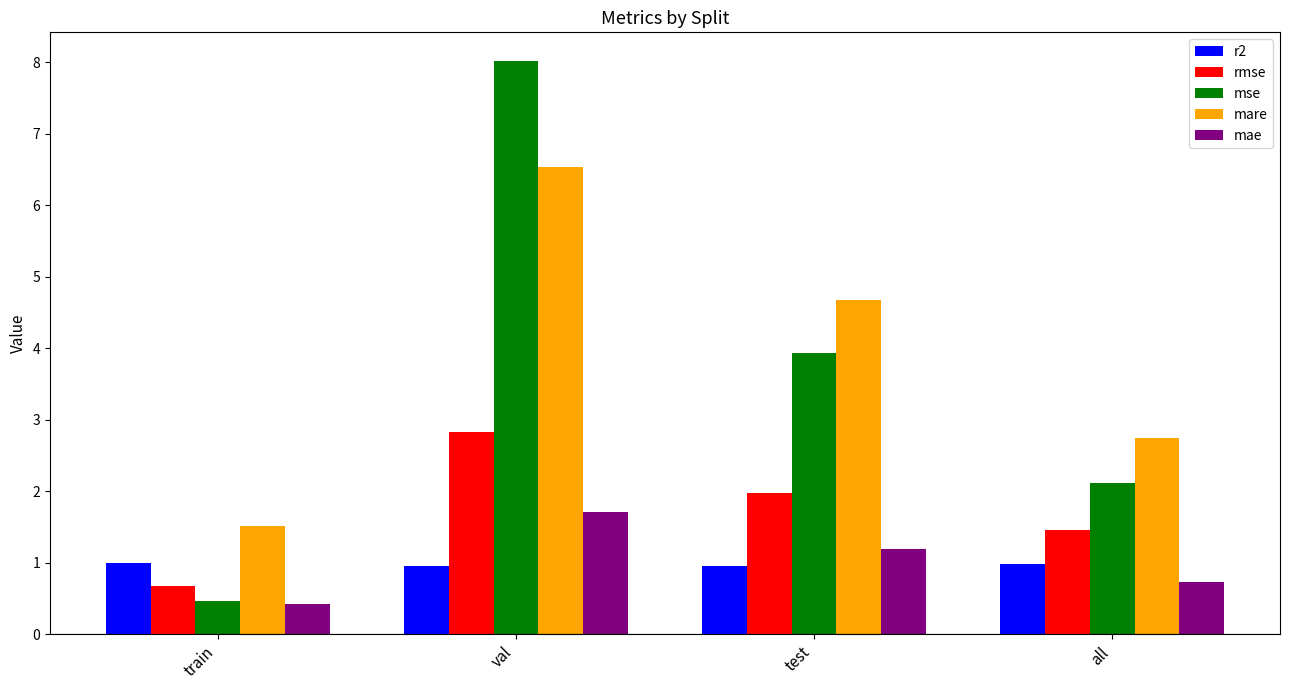

The value of mare at val is 6.5. True or false?

True